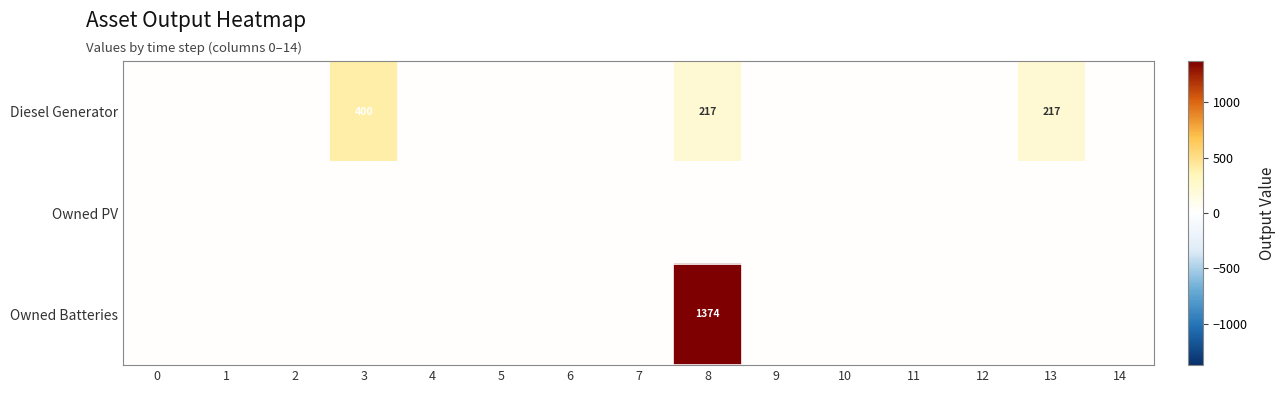

List the series in order of their overall mean, highest first.

Owned Batteries, Diesel Generator, Owned PV